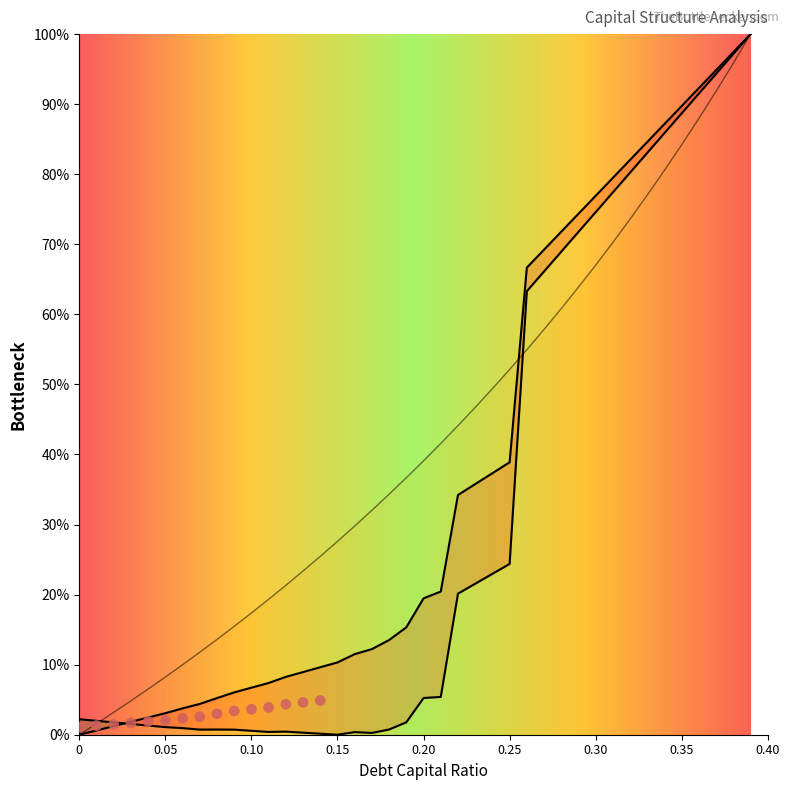

Which series has the widest spread of Y values?

debt_capital